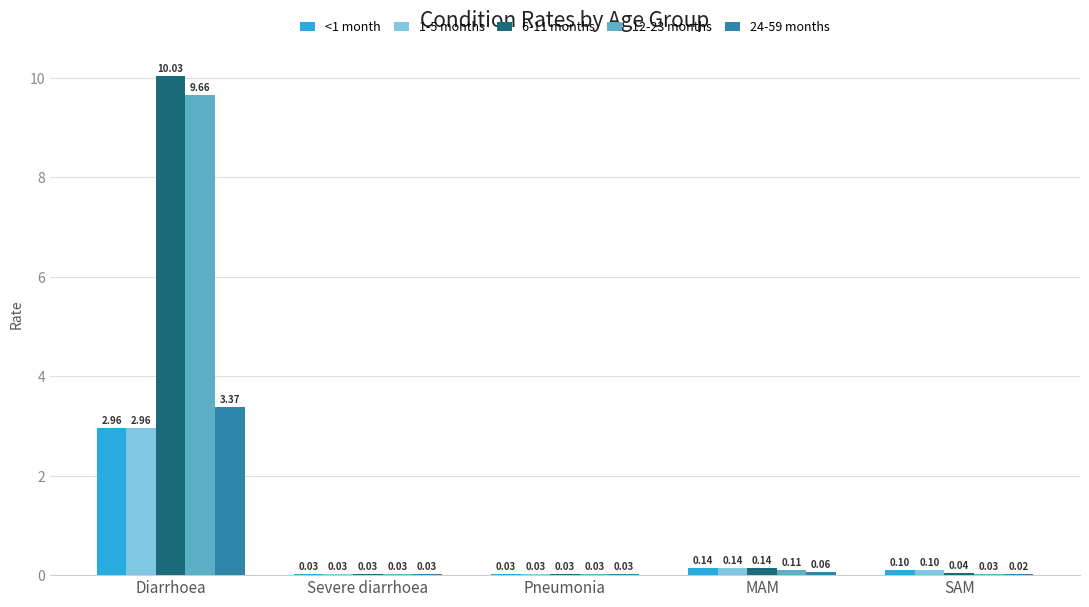

At which category is the sum across all series the highest?

Diarrhoea